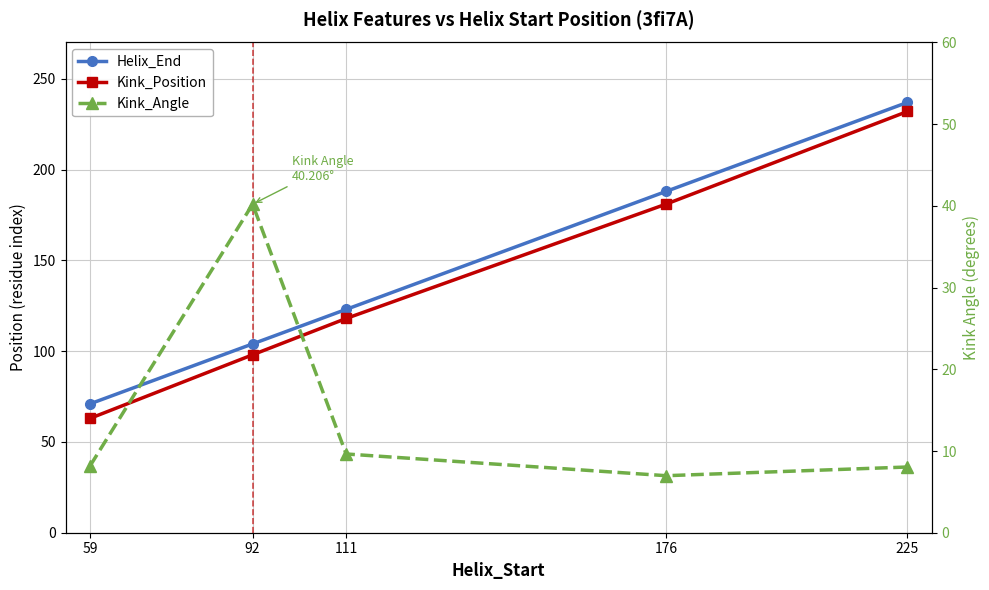

True or false: Kink_Angle and Kink_Position cross at least once.

False